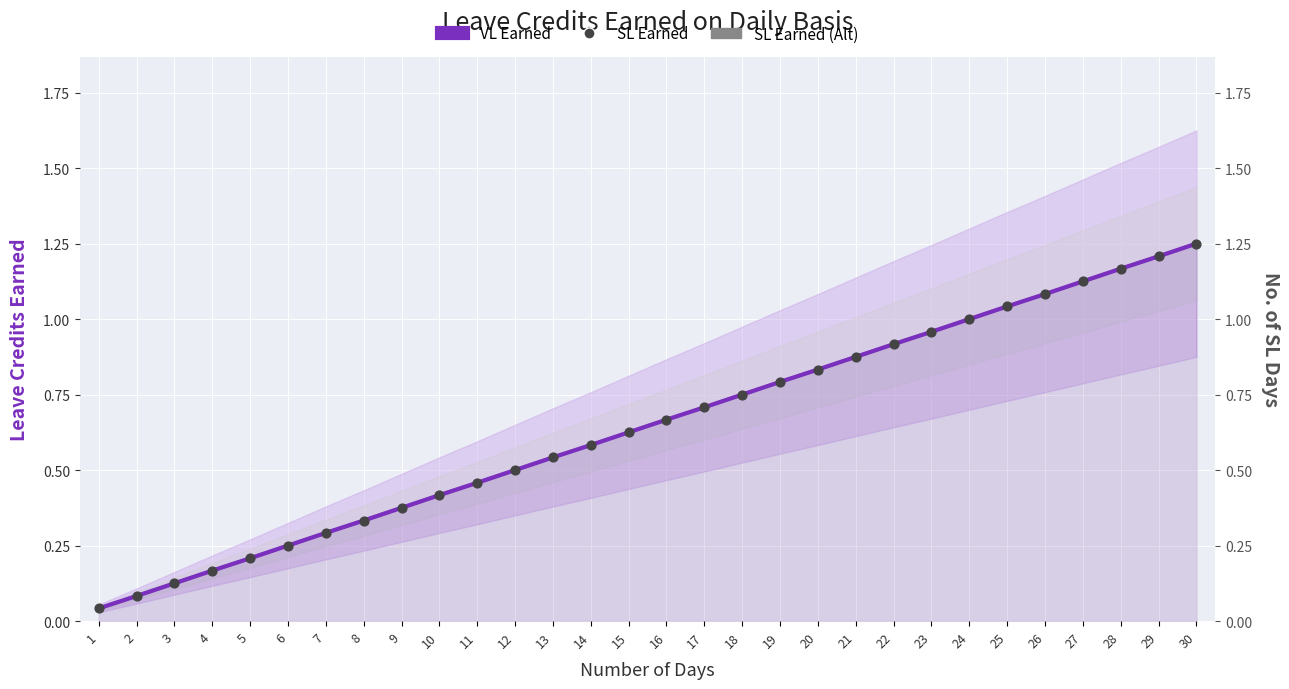

Which series reaches the minimum Y coordinate?

VL Earned